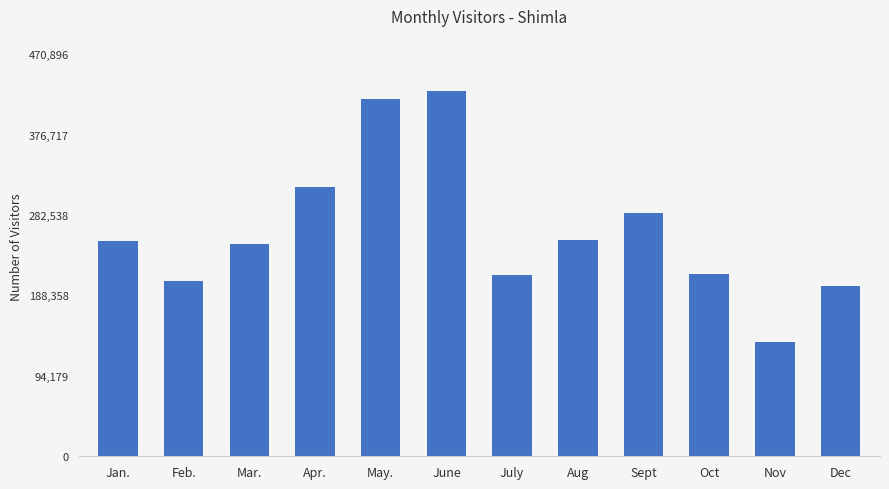

True or false: the data shows 133885 at Nov.

True